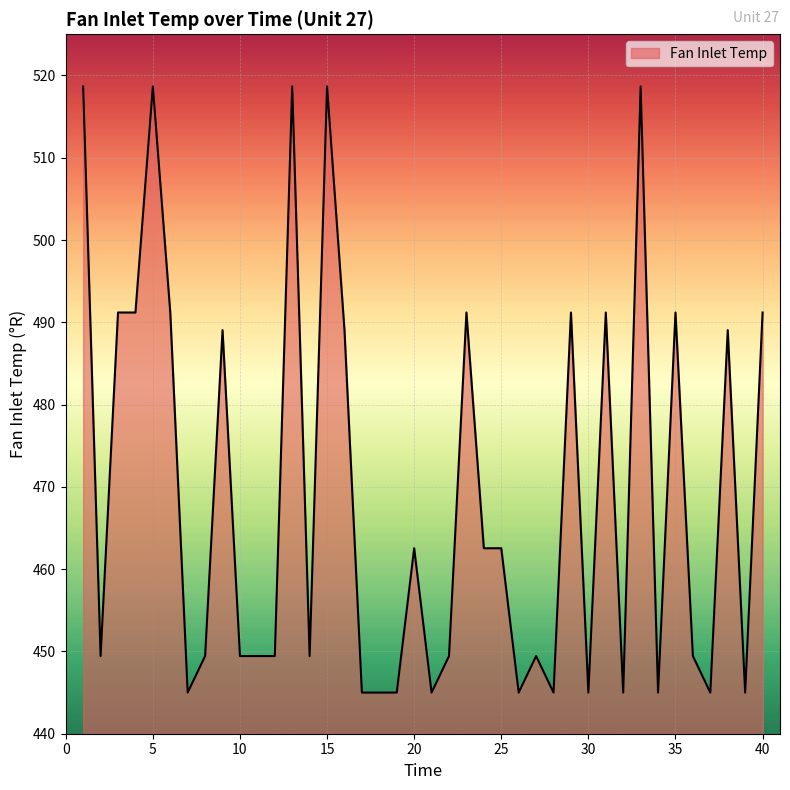

What is the difference between the maximum and minimum values?

73.7